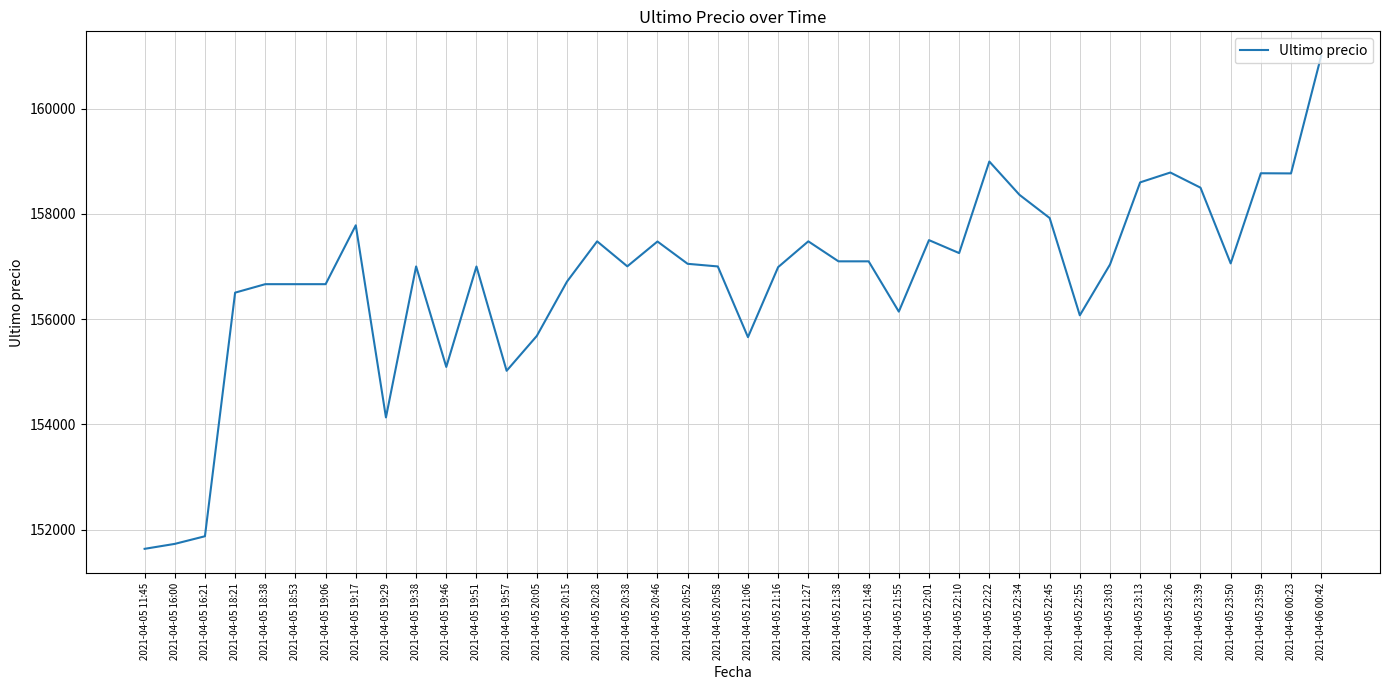

What is the sum of the values at 2021-04-06 00:42 and 2021-04-05 22:45?

318920